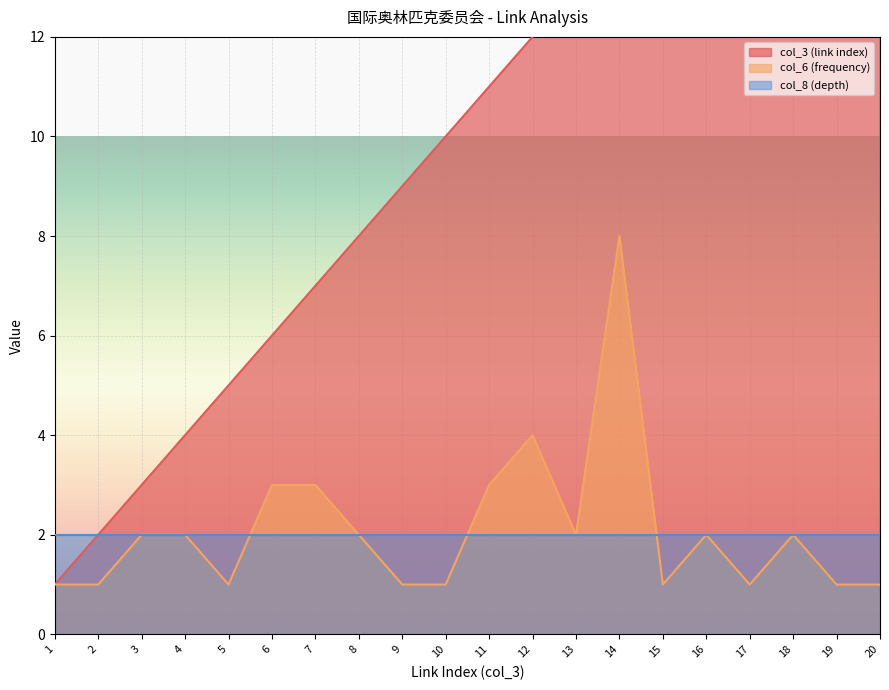

At which category does the chart reach its peak across all series?

20